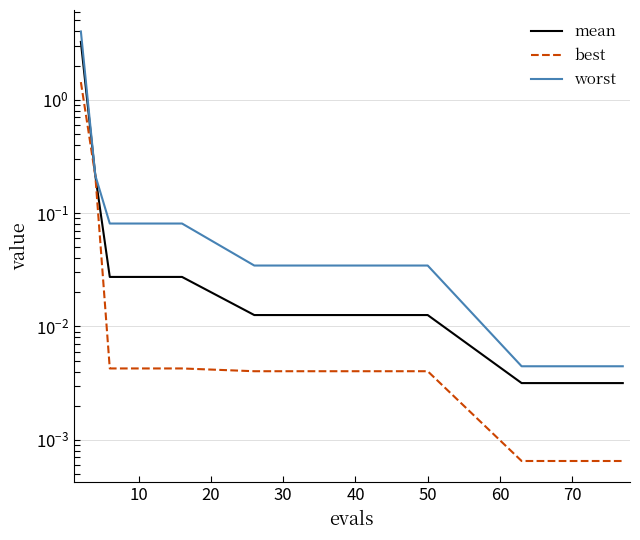

At how many categories does at least one series exceed 0?

15